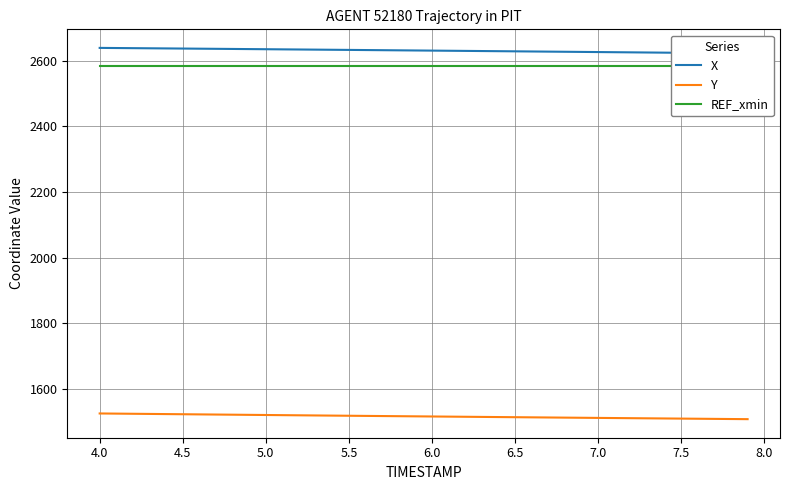

True or false: Y has more than 0 points higher than both neighbors.

False